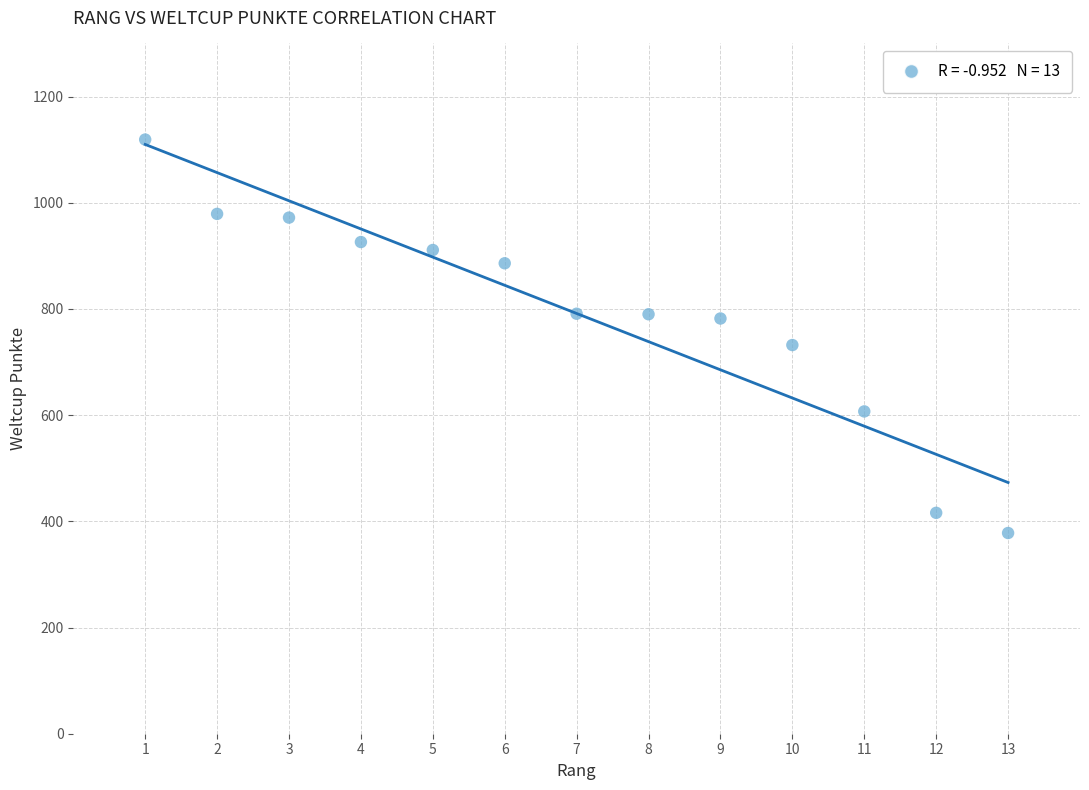

What is the range of Y values (max minus min)?

741